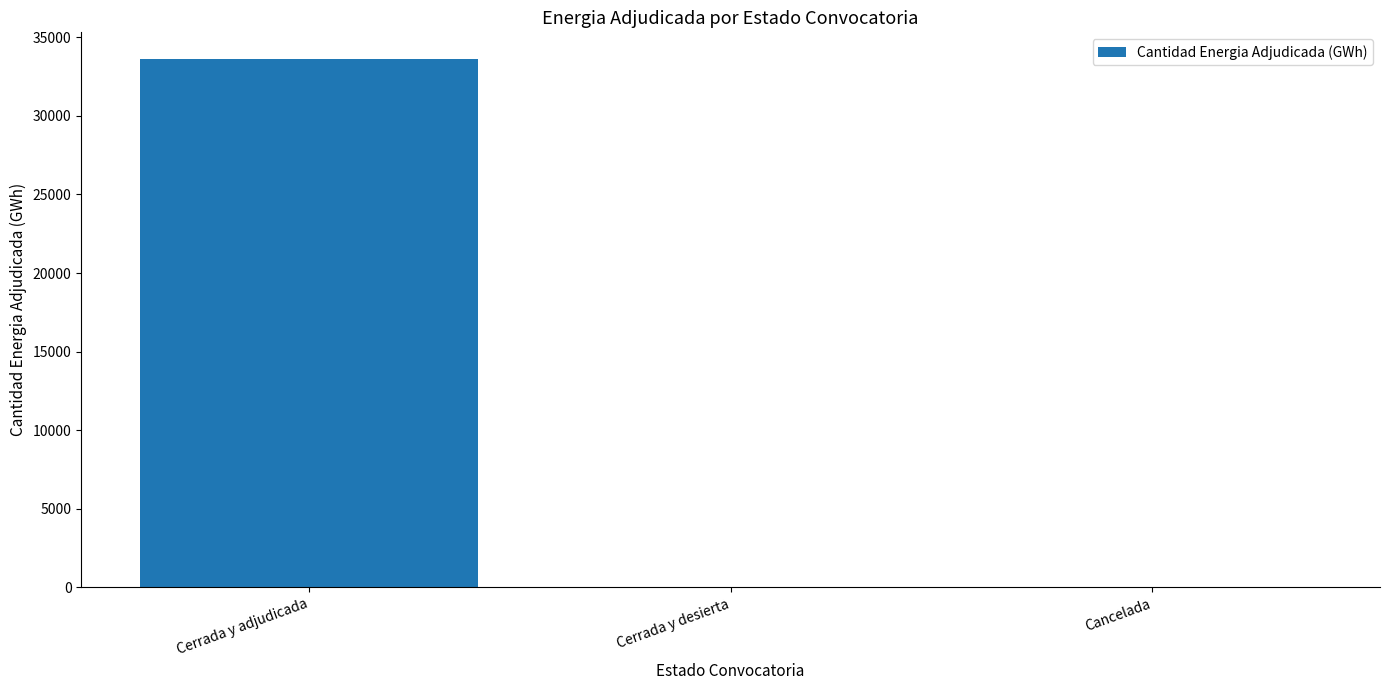

Are the bars horizontal?

No